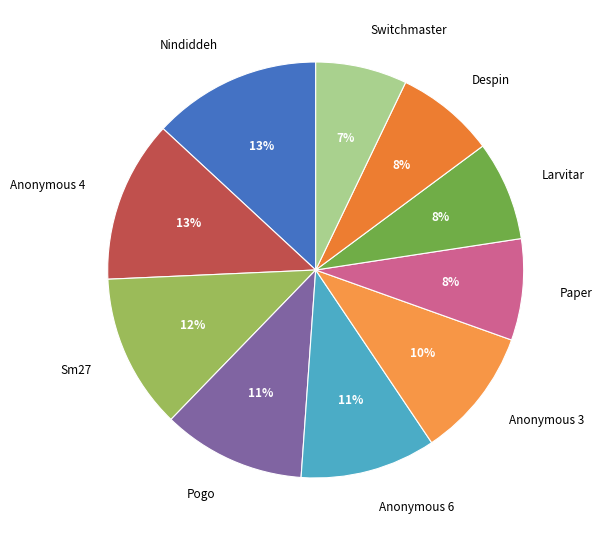

The Despin slice represents 1% of the pie. True or false?

False